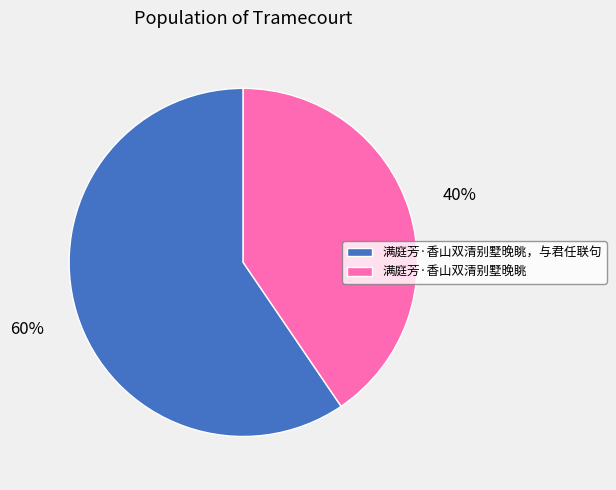

Which slice is the smallest?

满庭芳·香山双清别墅晚眺